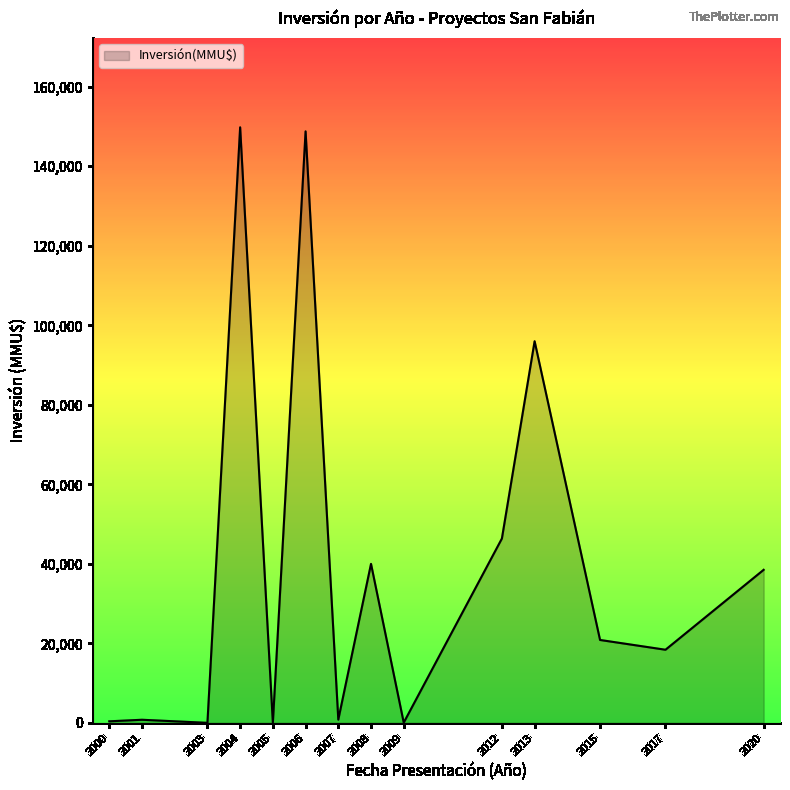

At which label is the value closest to 74900?

2013